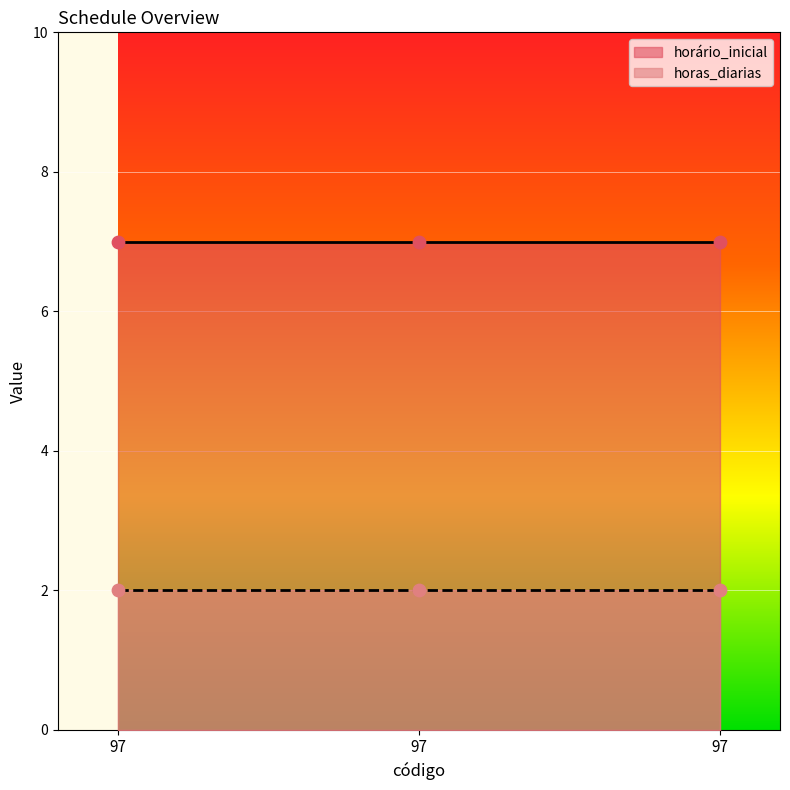

Which series has the largest total across all categories?

horário_inicial